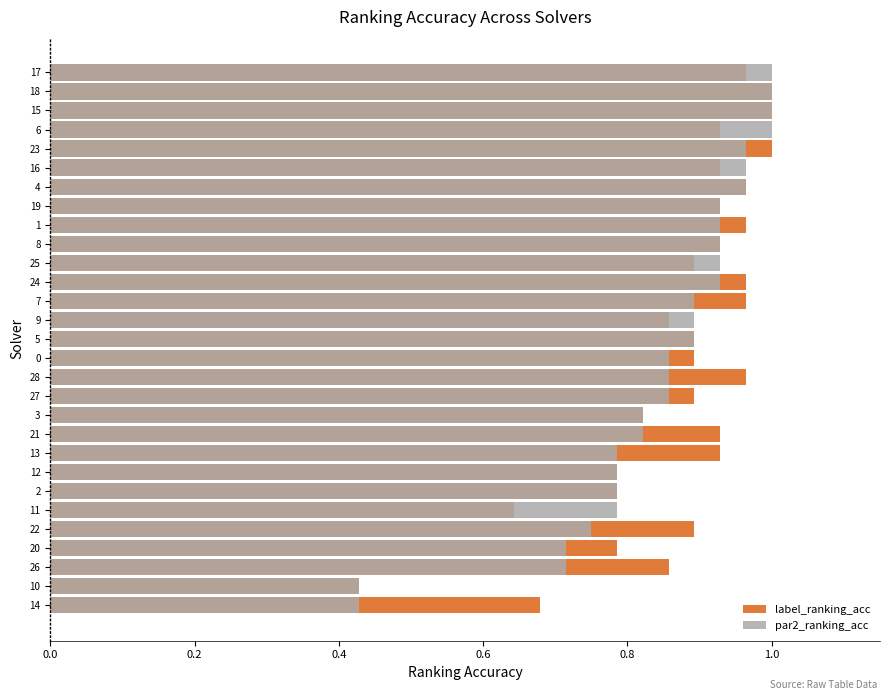

Rank the series by their average value, from lowest to highest.

par2_ranking_acc, label_ranking_acc